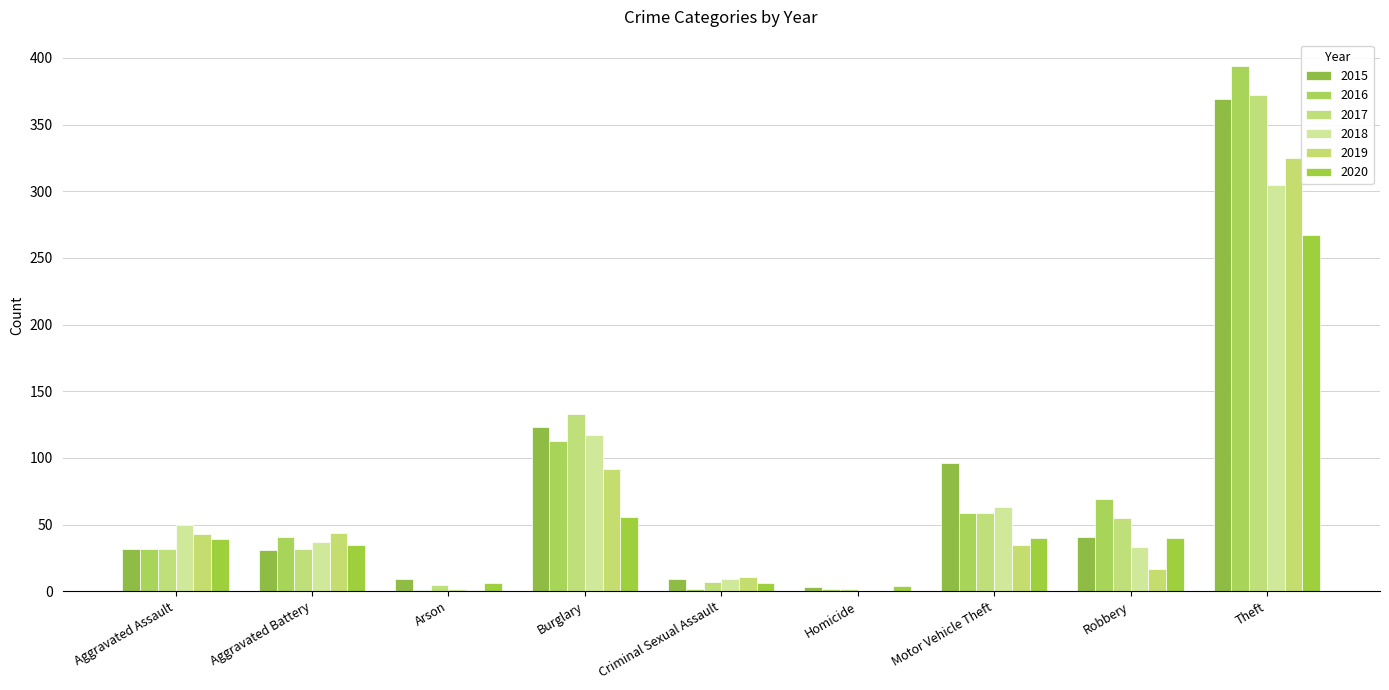

What is the highest value of the 2016 series?

394